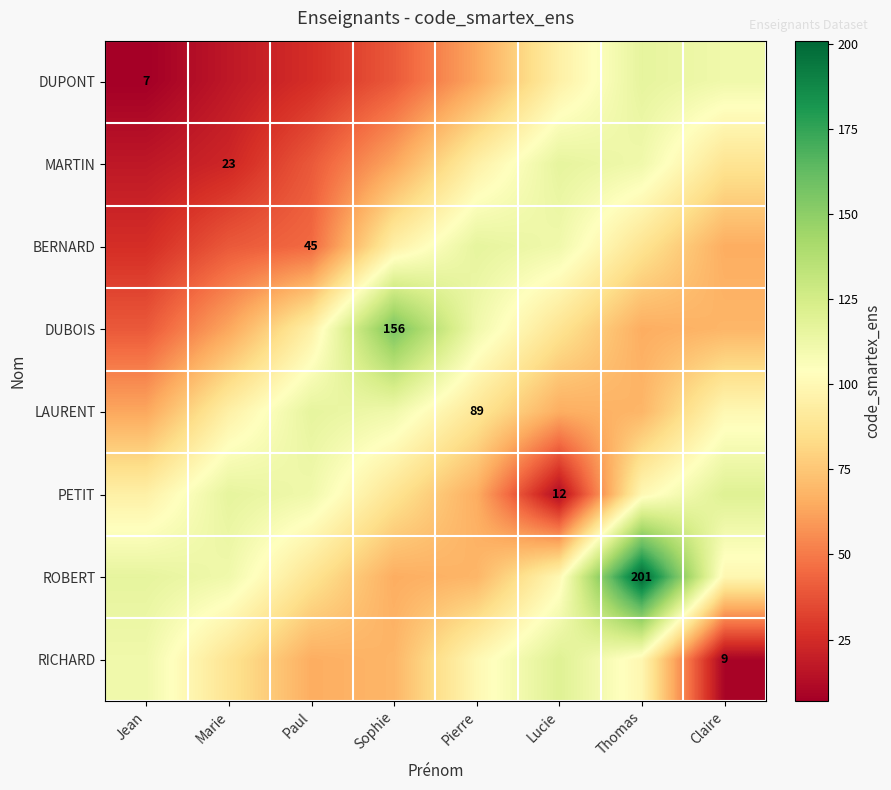

Read the PETIT value at Jean.

95.0